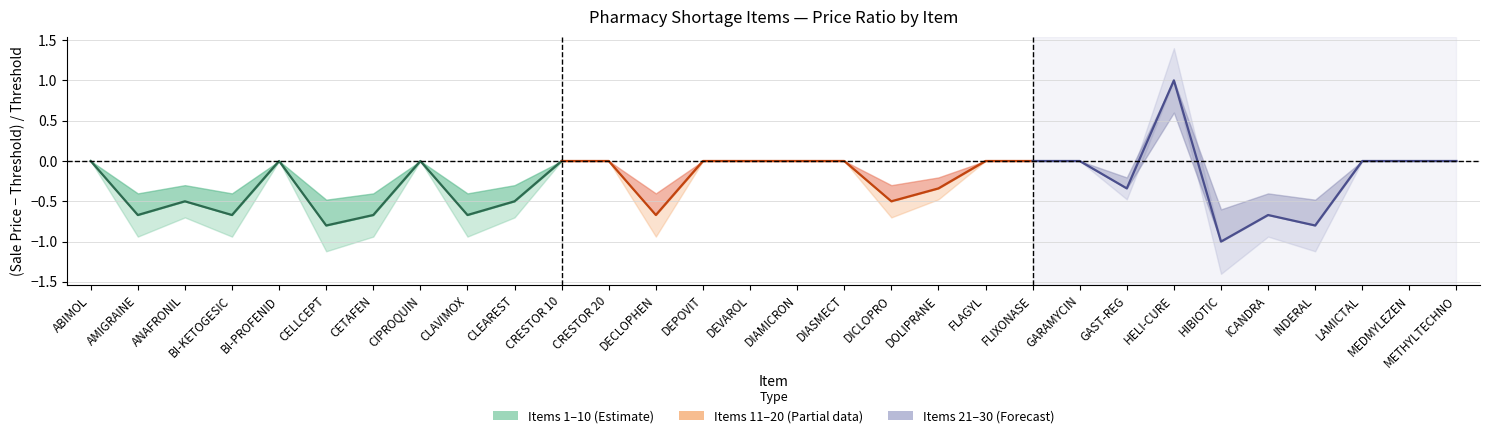

How many lines are shown in the chart?

1